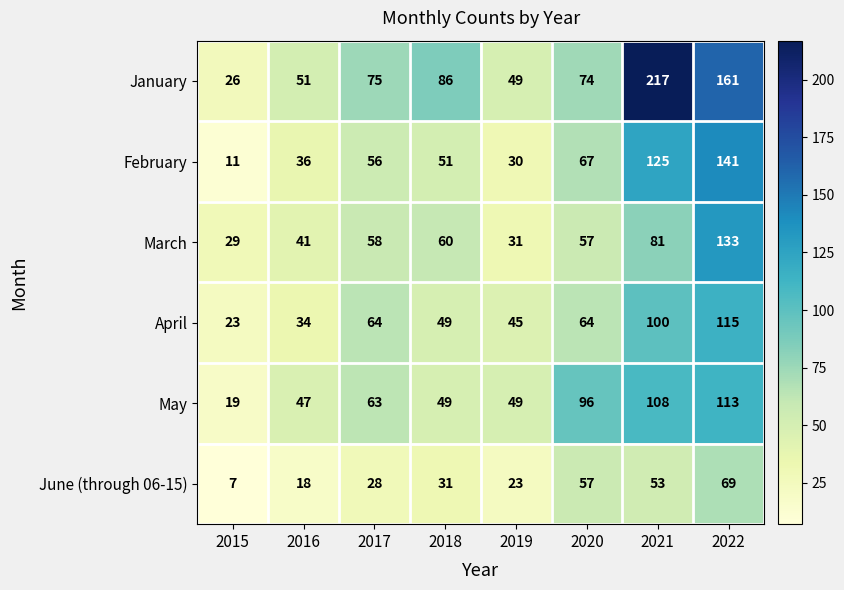

What is the total value across all series at 2015?

115